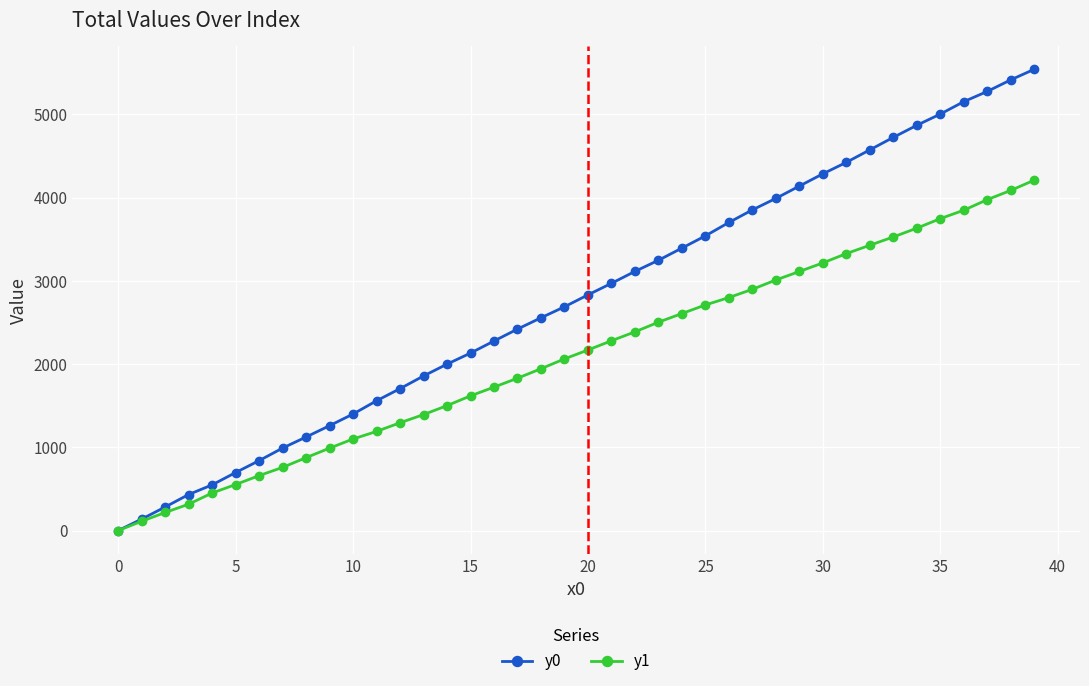

Rank the series by their average value, from lowest to highest.

y1, y0